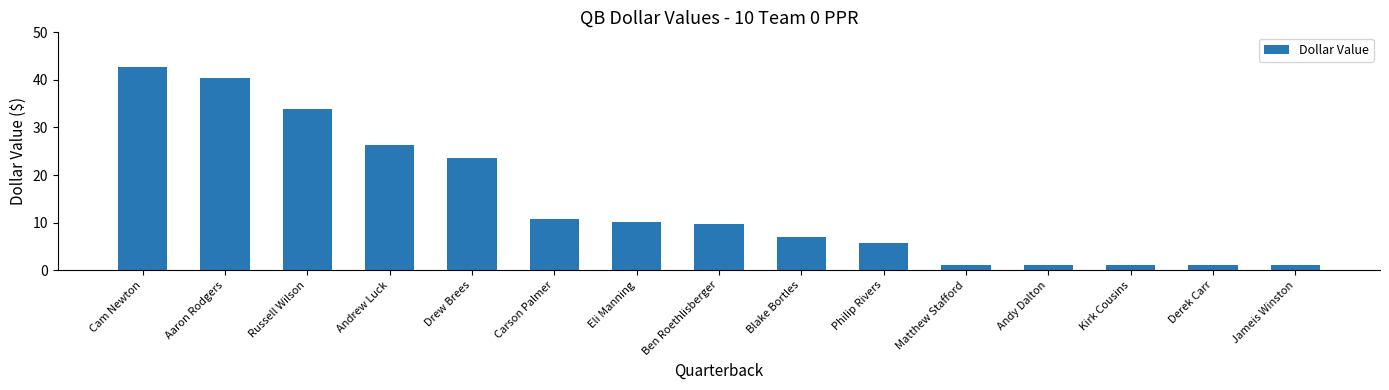

The value at Carson Palmer is 10.8. True or false?

True